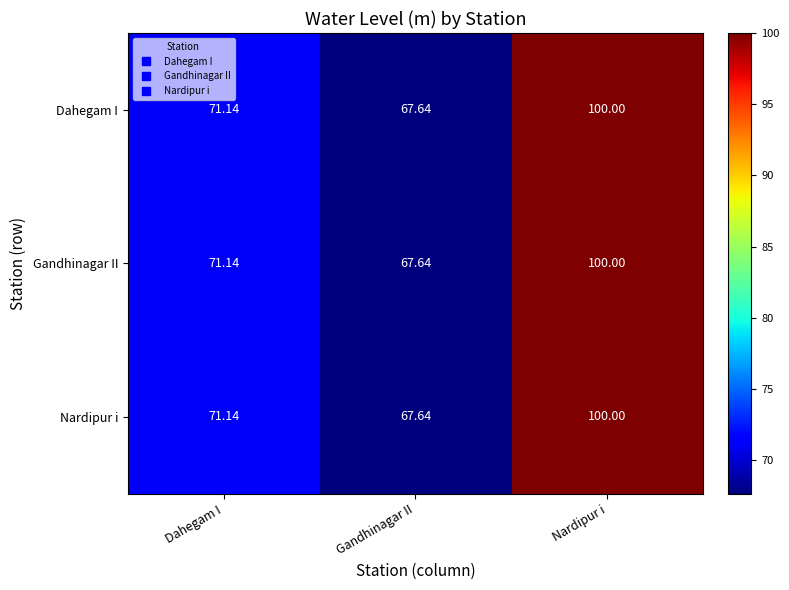

Count the number of data series in this chart.

3